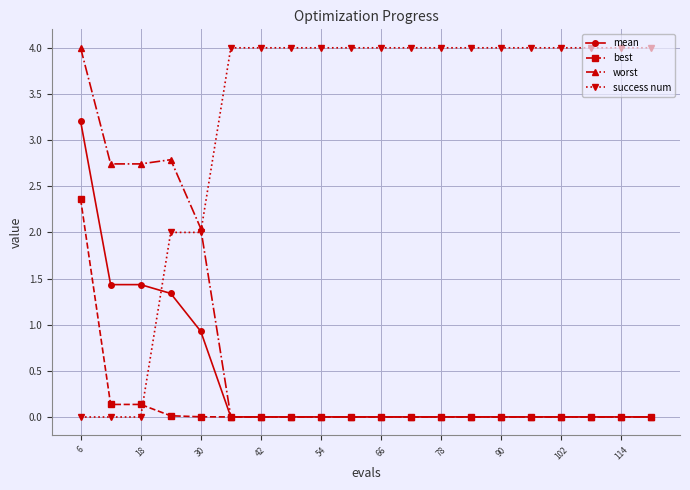

True or false: success num and best intersect in this chart.

True